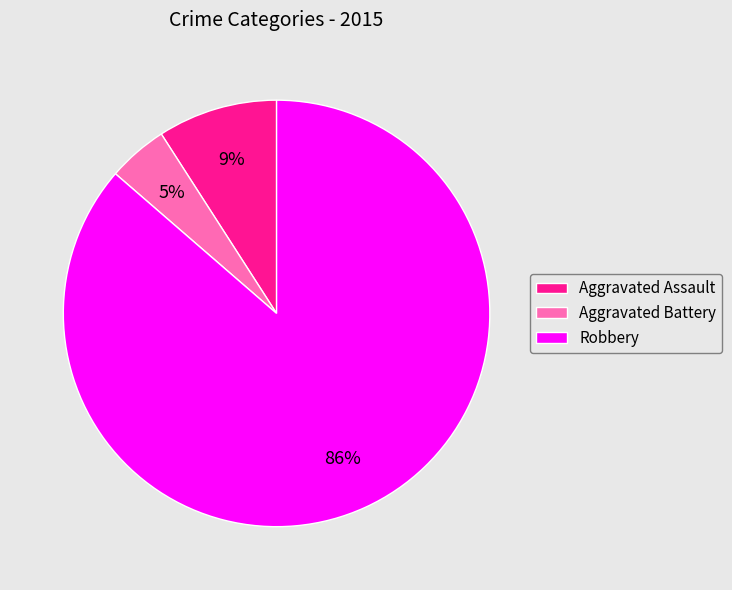

Which category has the smallest portion of the pie?

Aggravated Battery